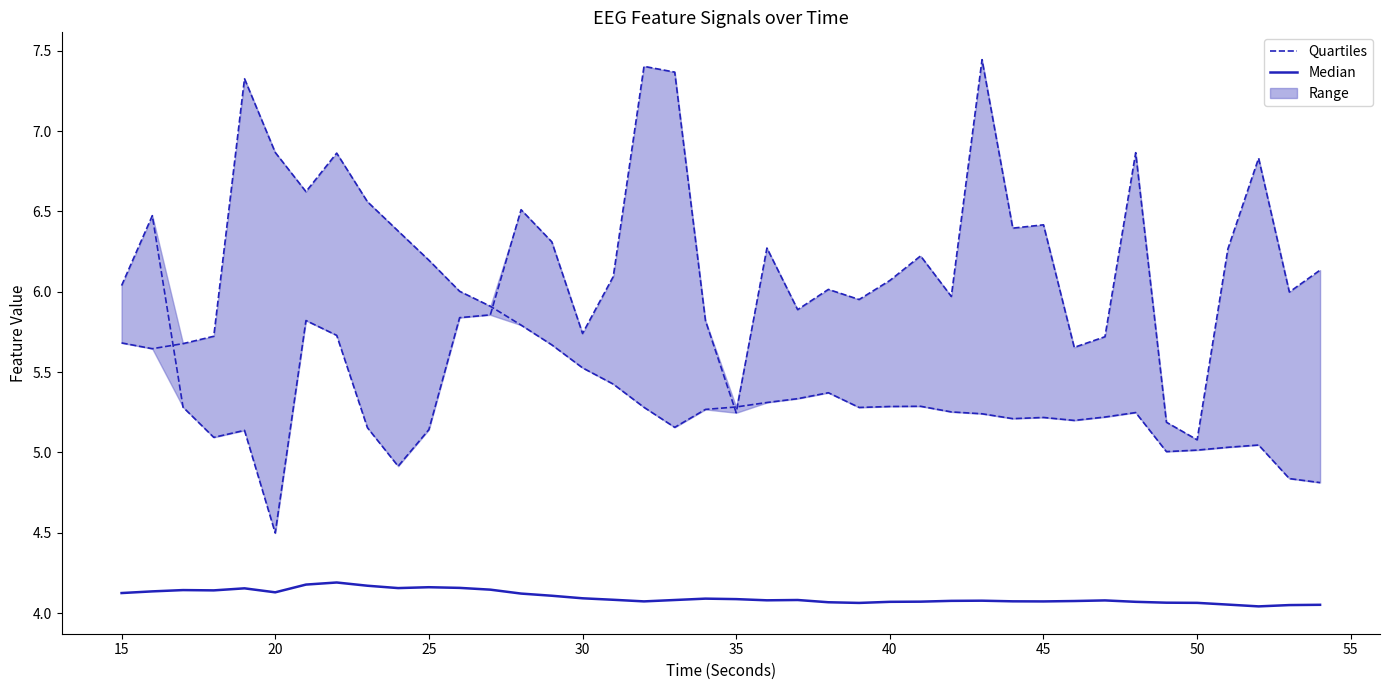

Does the chart display data point markers on the line(s)?

No